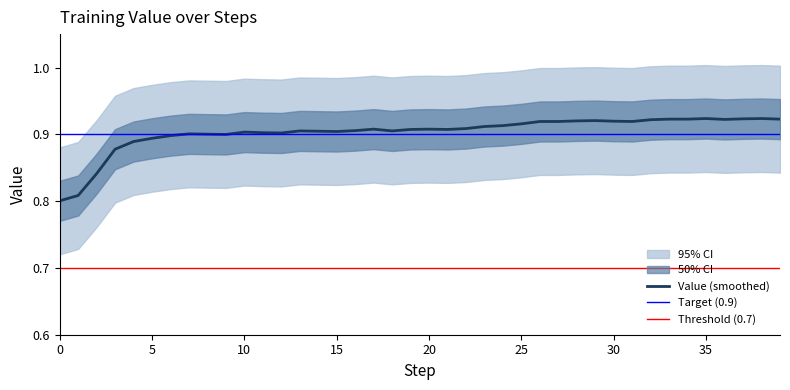

True or false: Value (smoothed) has a value of 0.9 at 15.

True